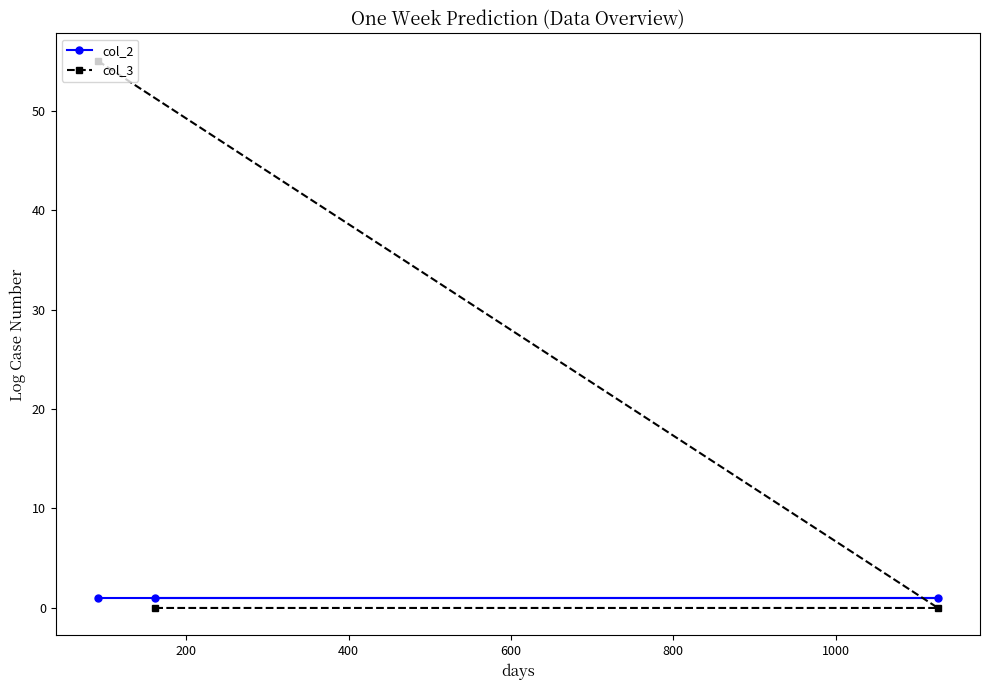

What is the difference between the maximum and minimum values in the col_3 series?

55